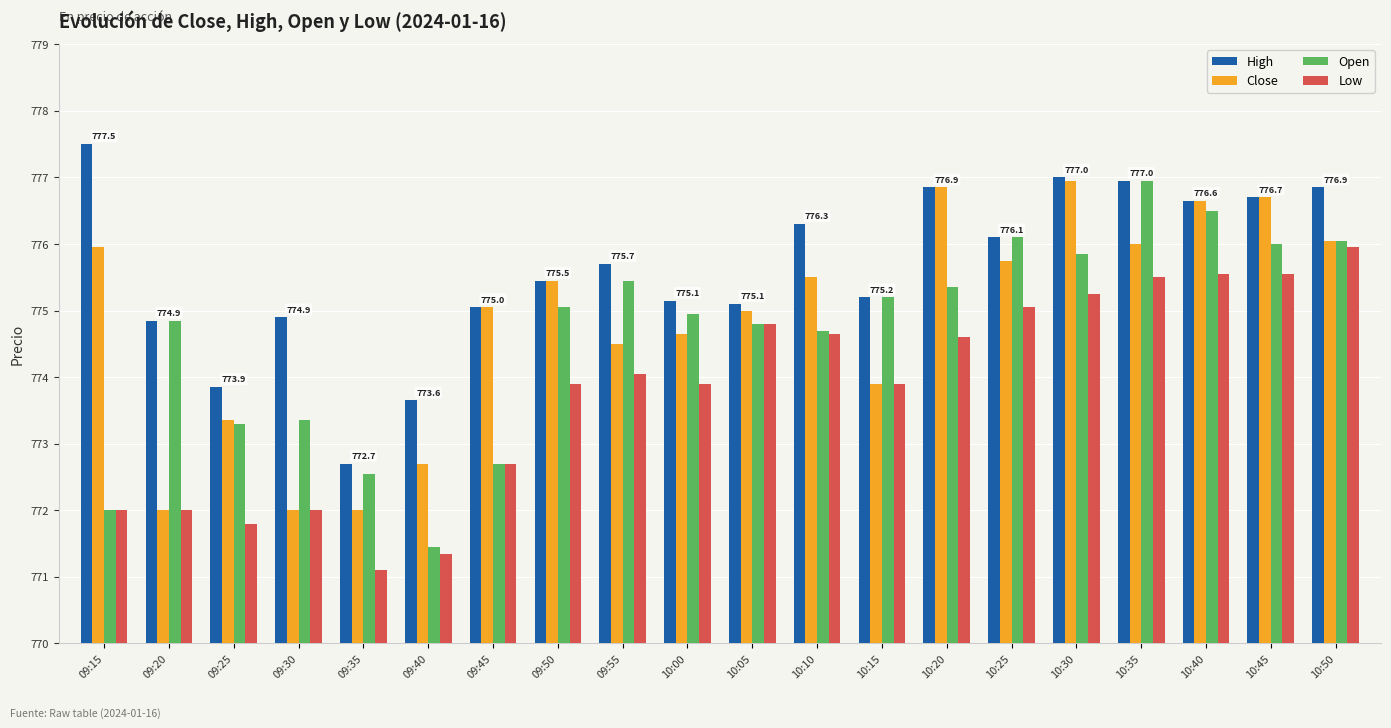

Which series changed the most between 10:00 and 10:40?

Close